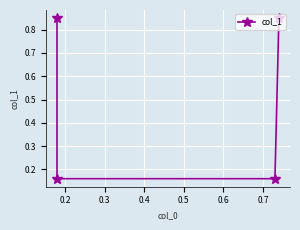

Is this an area chart (filled region under the line)?

No